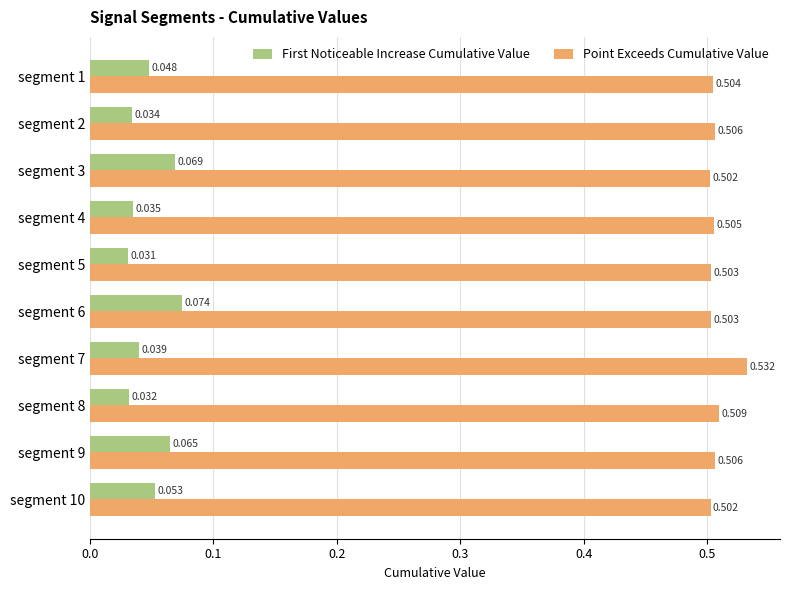

Rank the series by their average value, from highest to lowest.

Point Exceeds Cumulative Value, First Noticeable Increase Cumulative Value